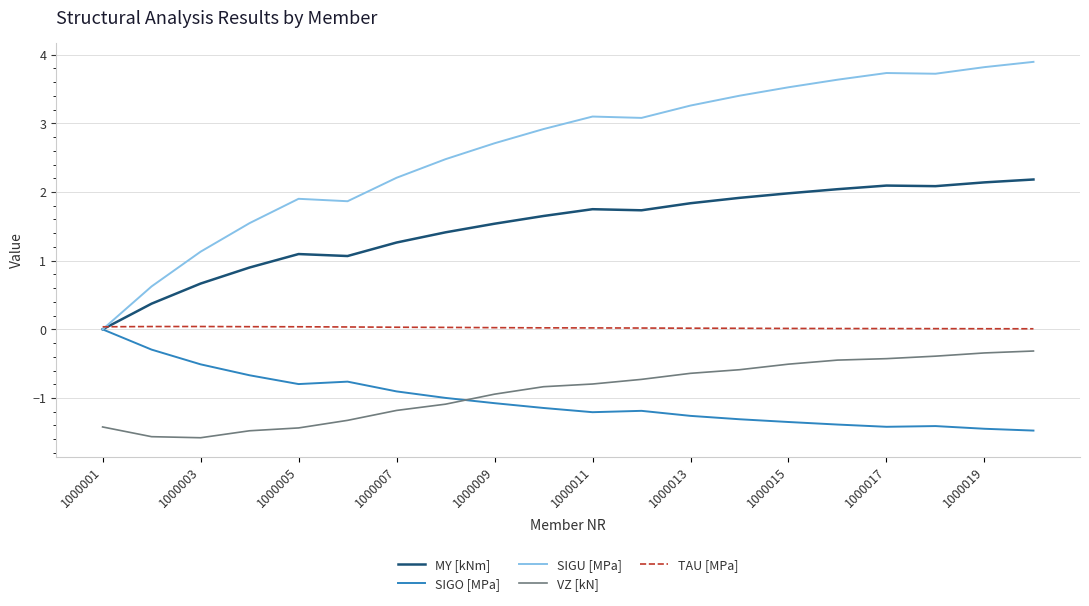

True or false: VZ [kN] and MY [kNm] cross at least once.

False